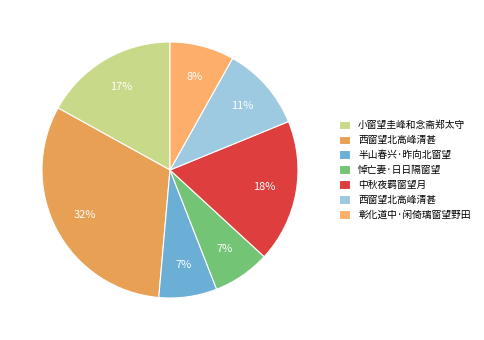

How many segments does this pie chart have?

7